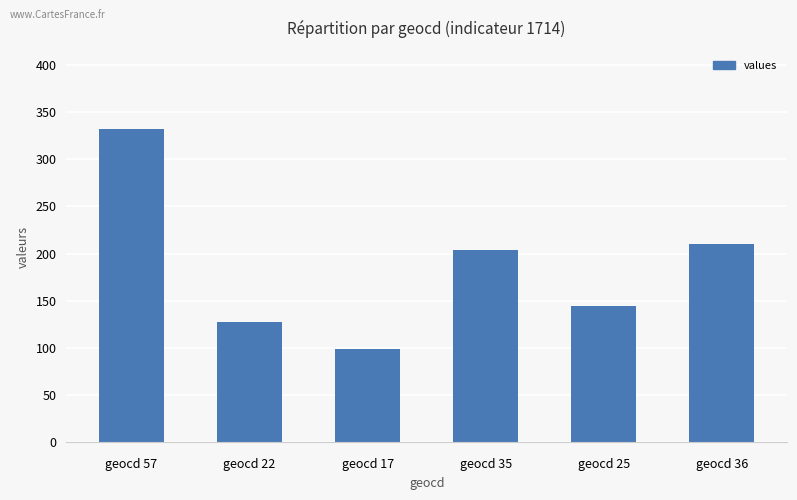

Between geocd 25 and geocd 36, which is larger?

geocd 36